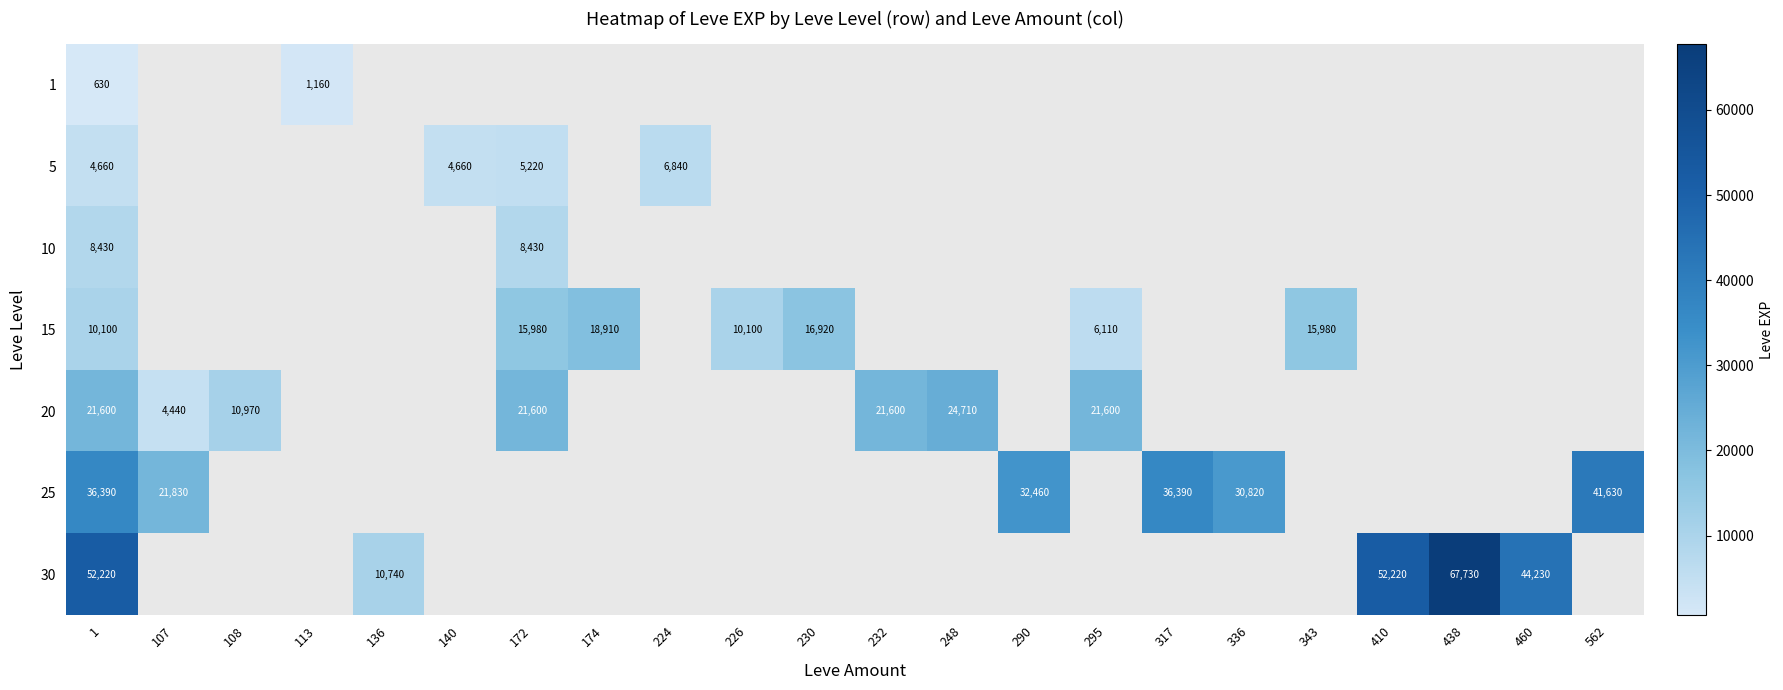

The 20 series shows 11420 at 232. True or false?

False